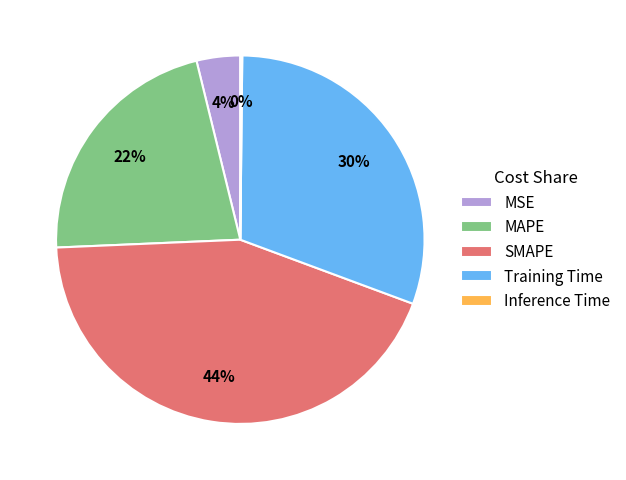

To the nearest percent, what is the difference between the SMAPE and MAPE slice percentages?

22%